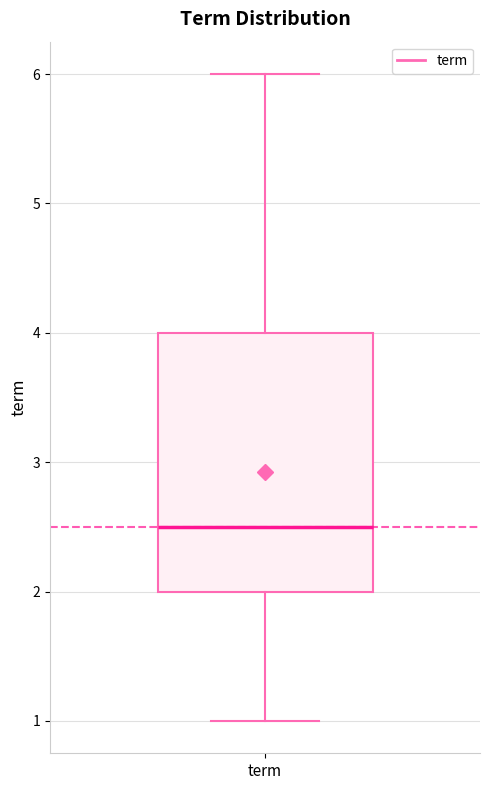

Where does the median line of the box for term sit on the y-axis? The values are not printed on the chart, so give them approximately, as read against the axis.

2.5